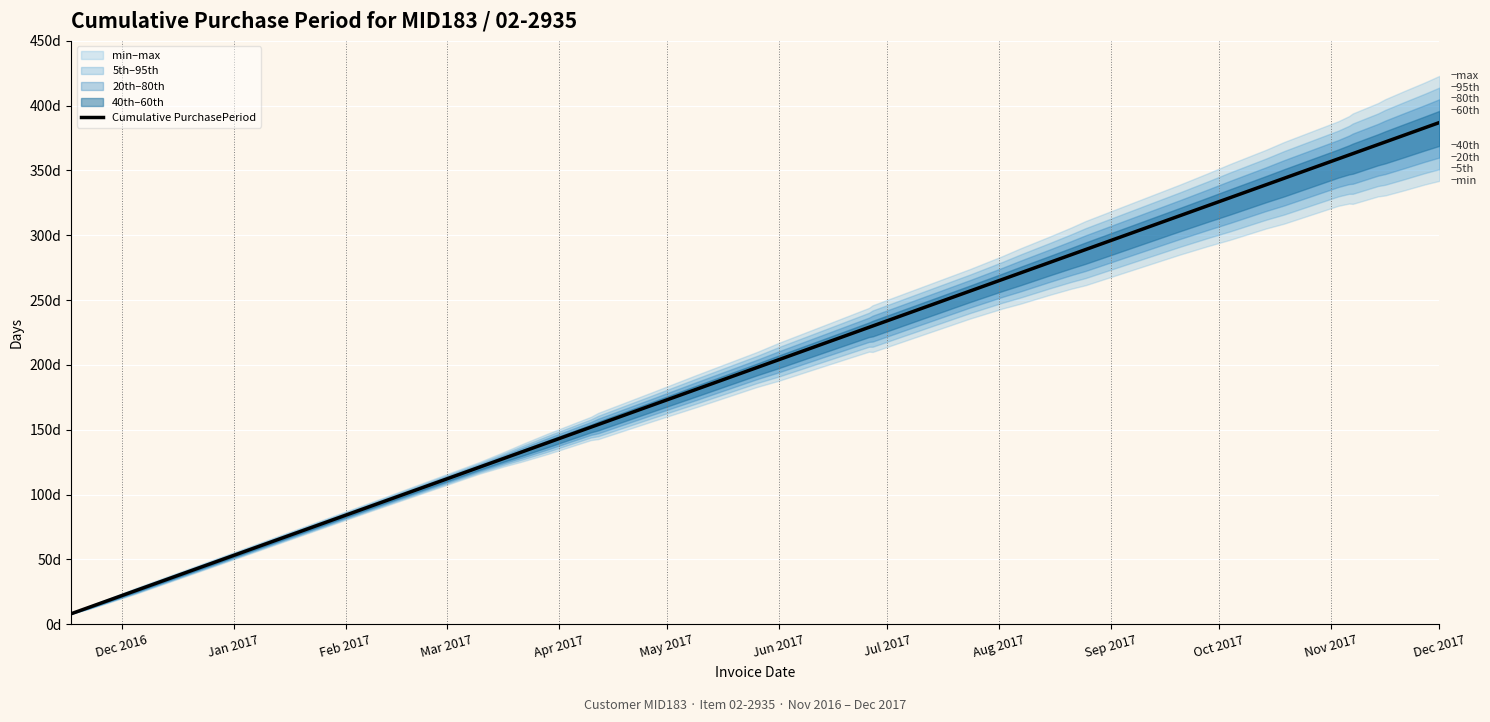

What is the average value?

242